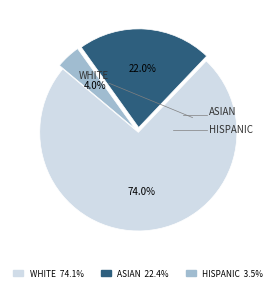

Does any single category account for the majority?

Yes